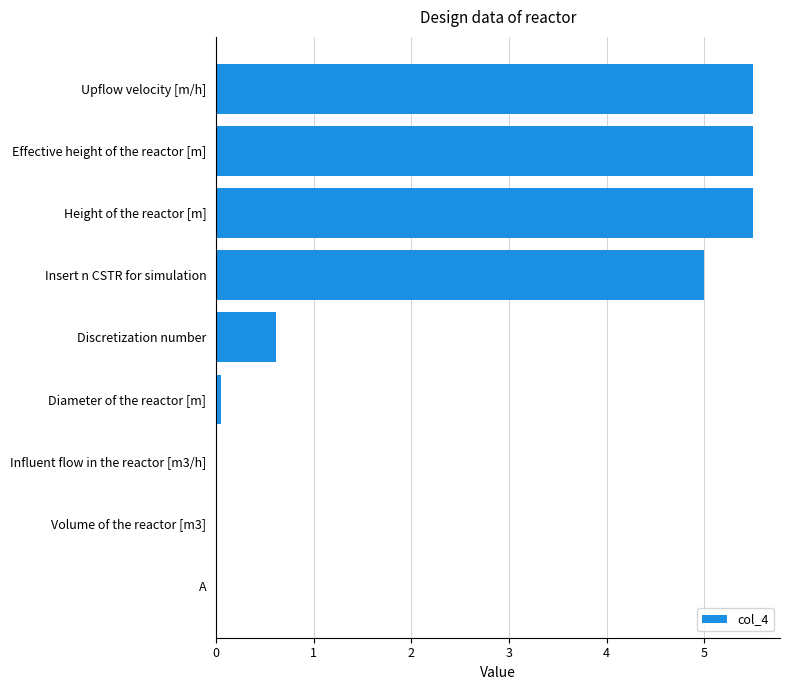

Are the bars horizontal?

Yes